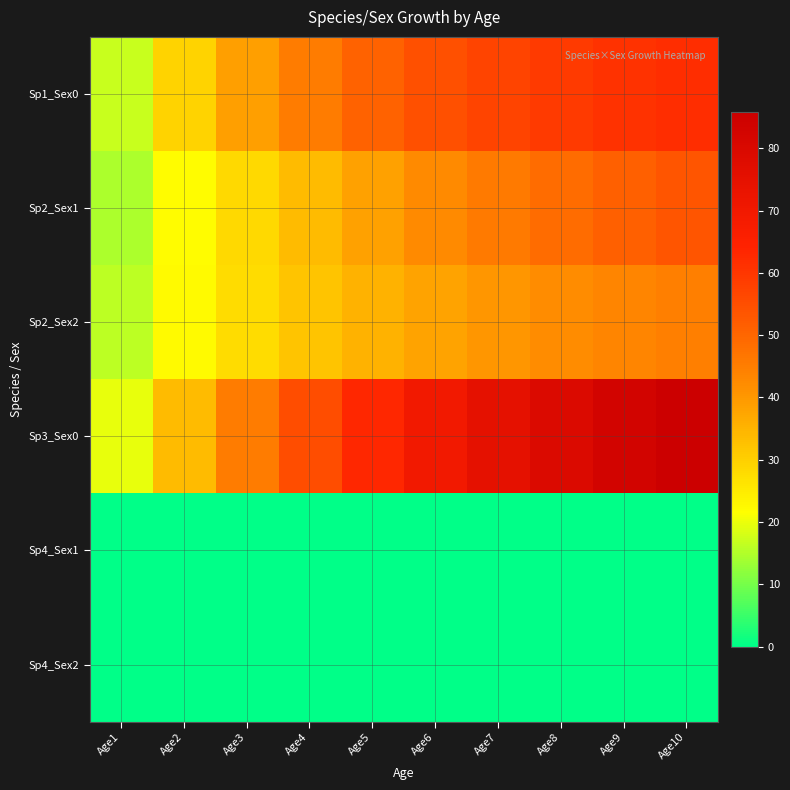

Which series has the largest total across all categories?

Sp3_Sex0